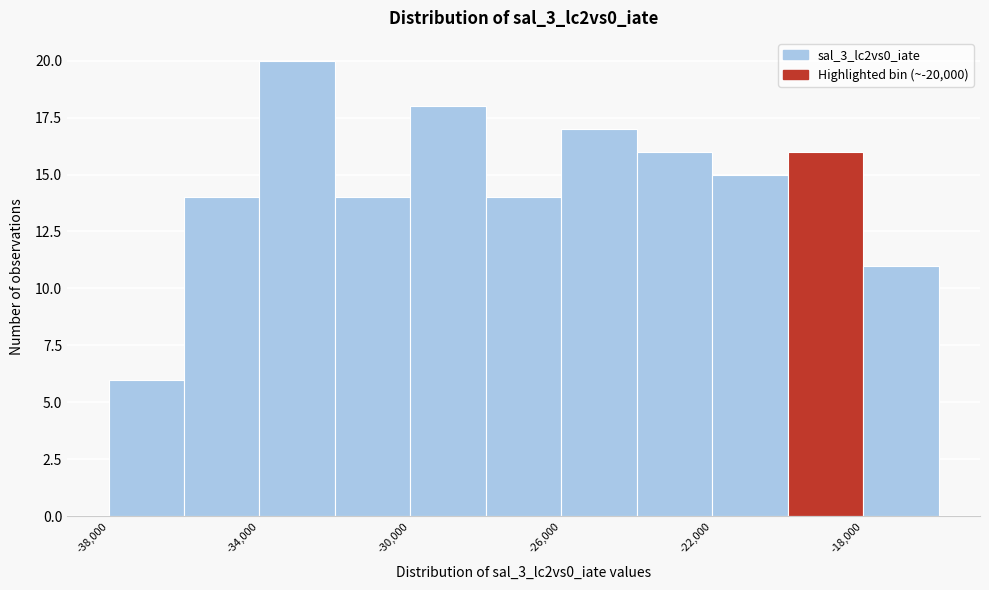

Reading left to right, transcribe this chart: for each bar, give the range it covers on the x-axis and its height. The values are not printed on the chart, so give them approximately, as read against the axis.

-38000 to -36000: 6
-36000 to -34000: 14
-34000 to -32000: 20
-32000 to -30000: 14
-30000 to -28000: 18
-28000 to -26000: 14
-26000 to -24000: 17
-24000 to -22000: 16
-22000 to -20000: 15
-20000 to -18000: 16
-18000 to -16000: 11